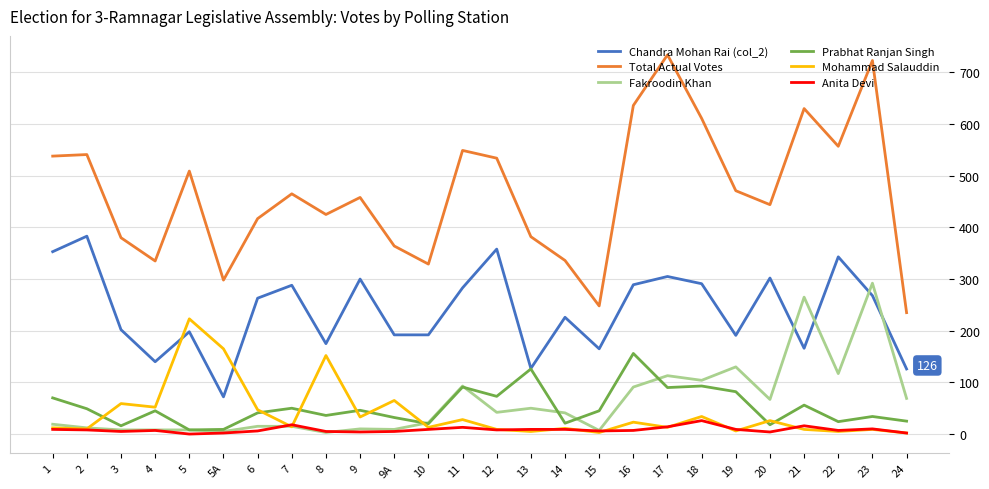

List the series in order of their peak value, highest first.

Total Actual Votes, Chandra Mohan Rai (col_2), Fakroodin Khan, Mohammad Salauddin, Prabhat Ranjan Singh, Anita Devi